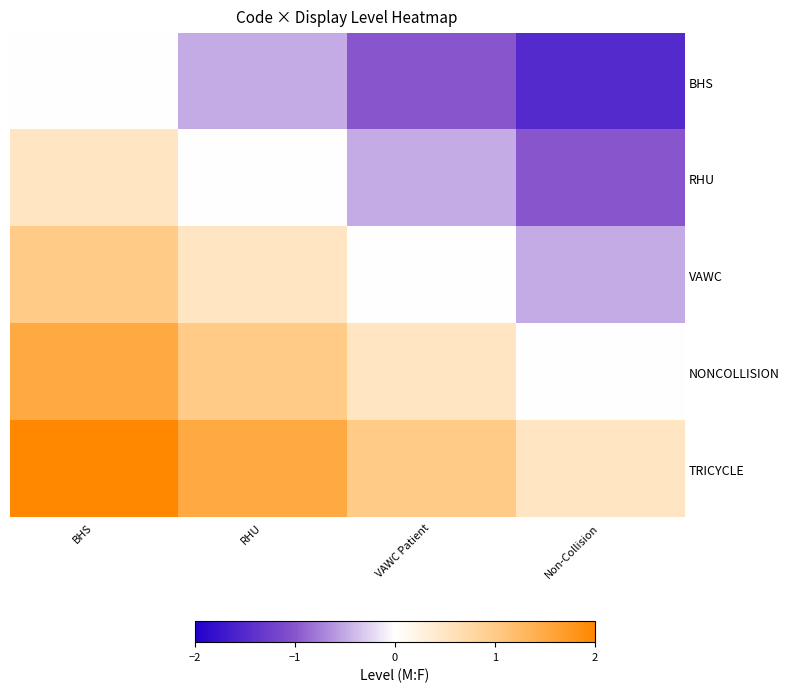

How many distinct data groups are displayed?

5